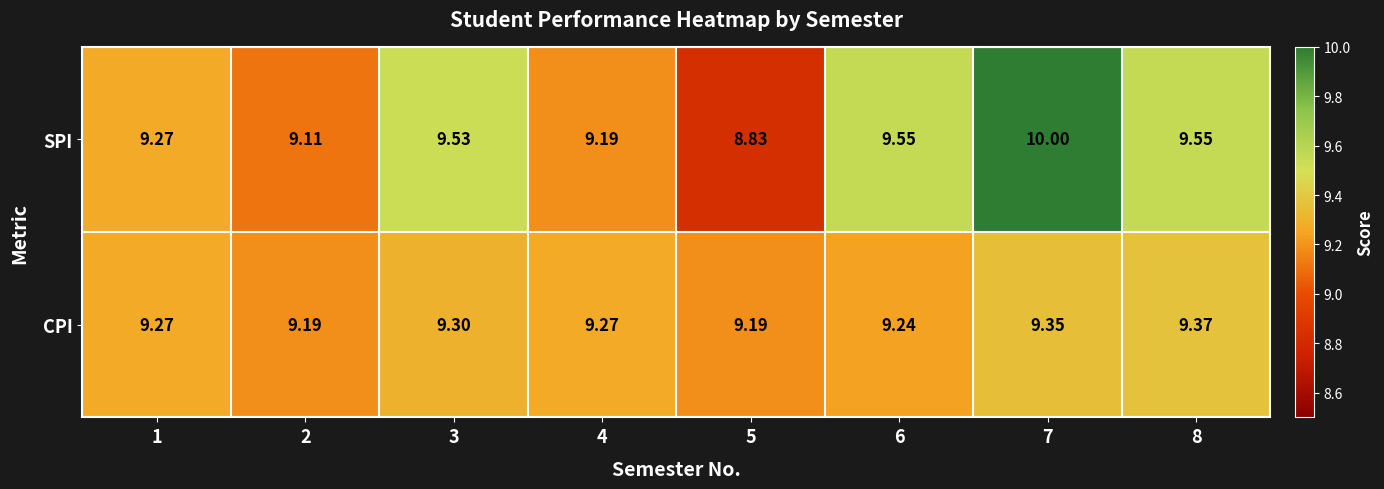

List the series in order of their overall mean, lowest first.

CPI, SPI